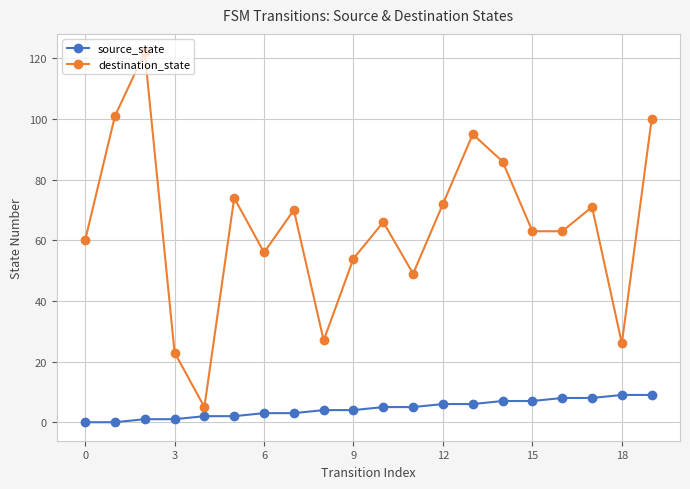

Which series has the largest total across all categories?

destination_state